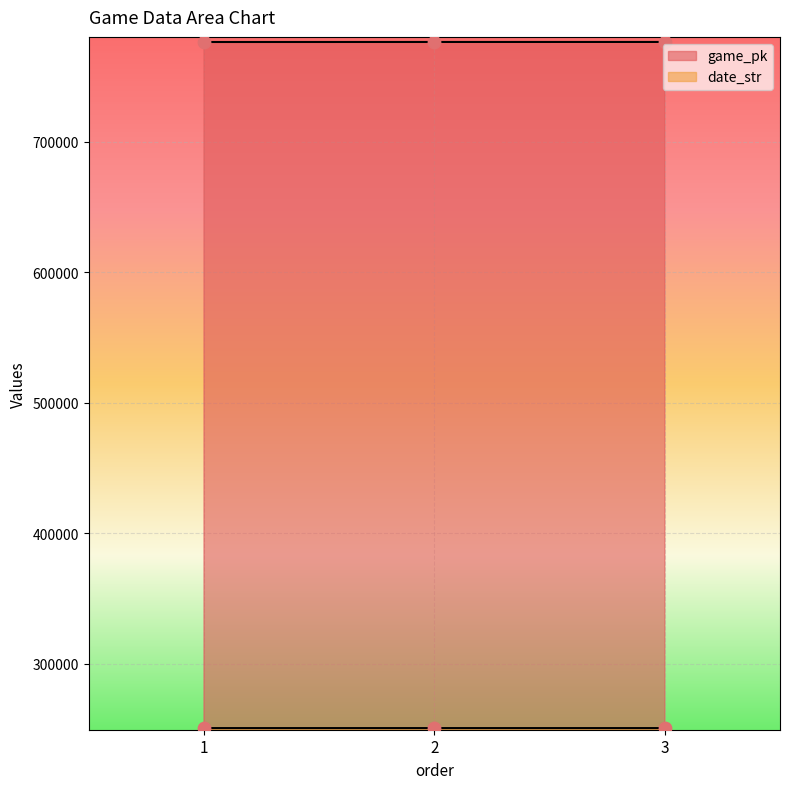

What are all the series names shown in the legend?

game_pk, date_str